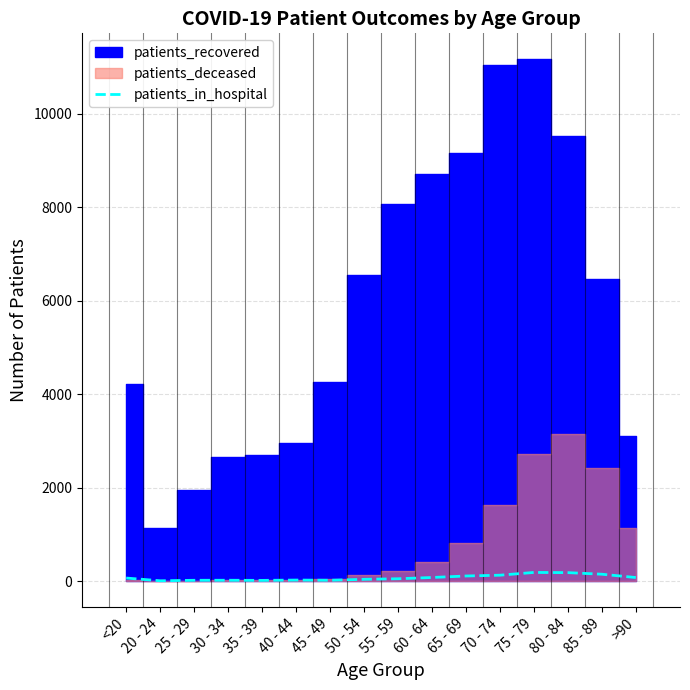

What is the label of the 9th point from the left?

55 - 59